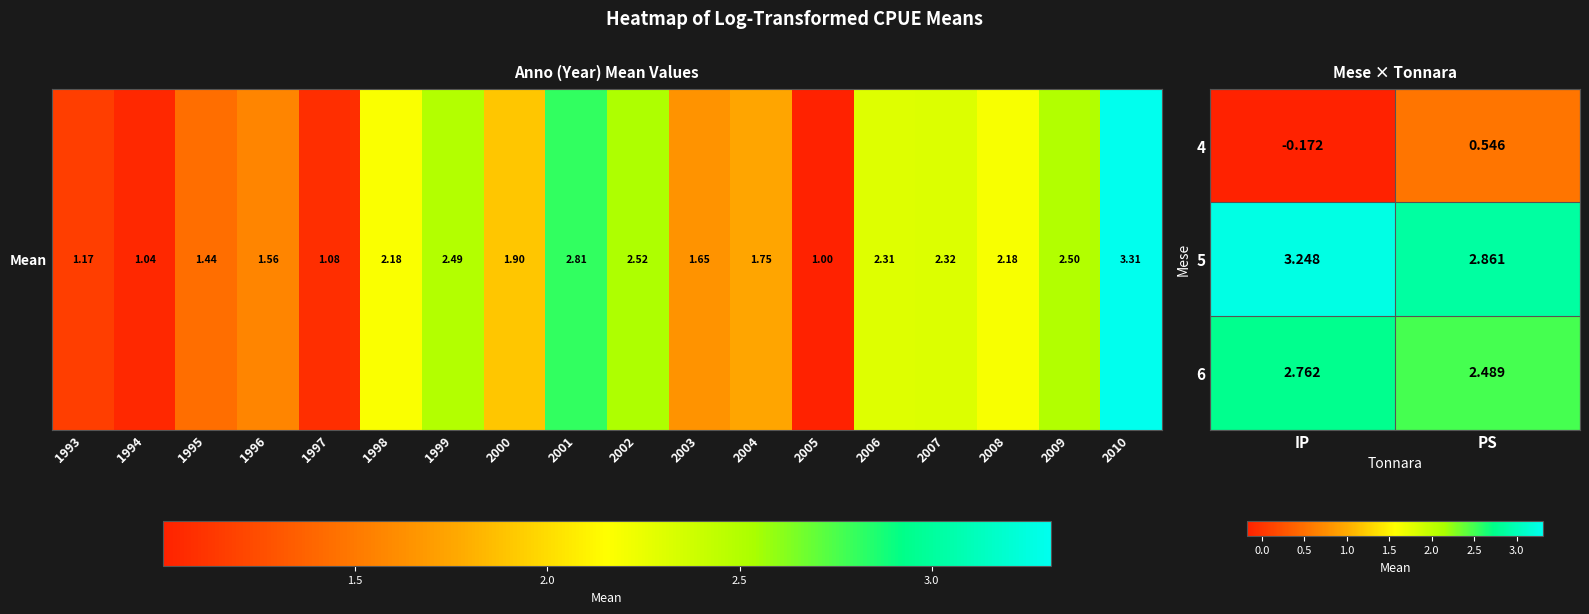

Is the value of 5 at PS greater than the value of 4 at PS?

Yes